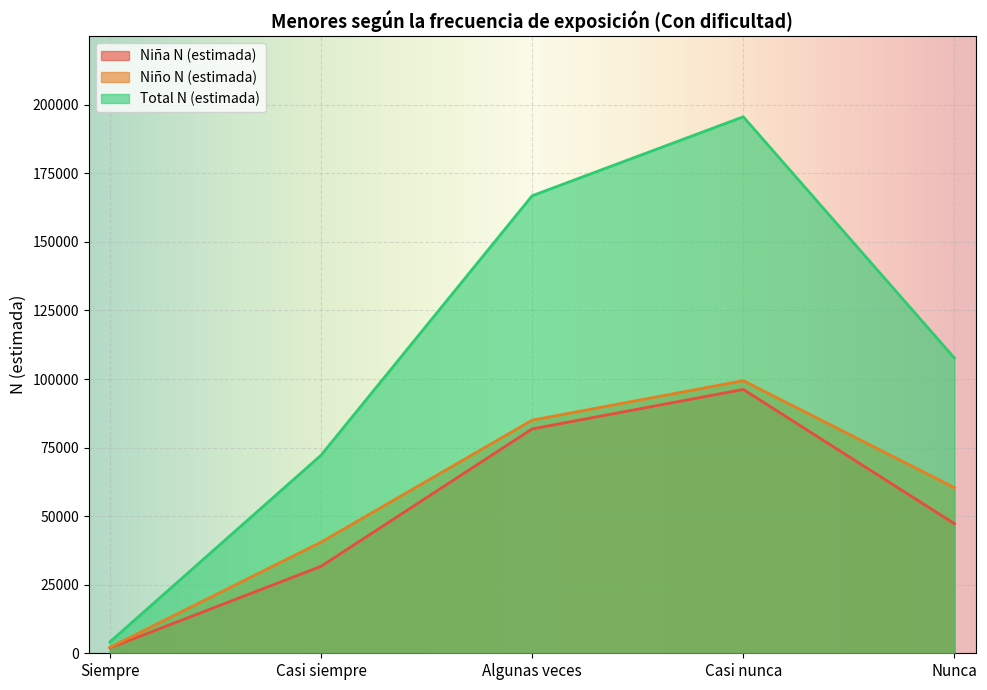

How many interior local peaks does the Niño N (estimada) series have?

1